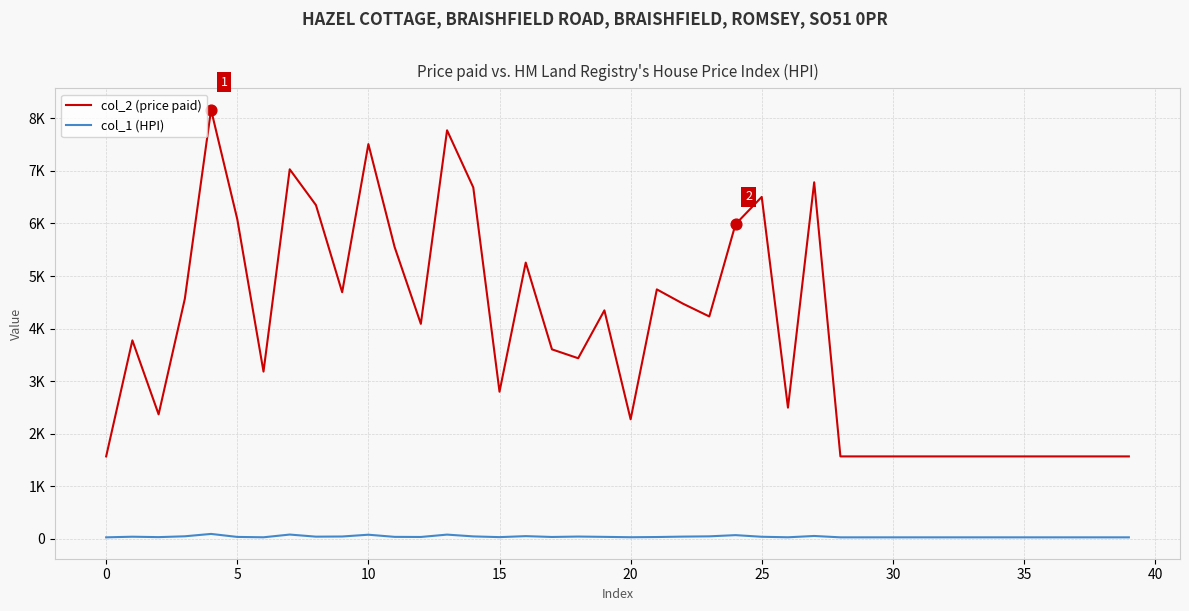

Does the chart have visible grid lines?

Yes